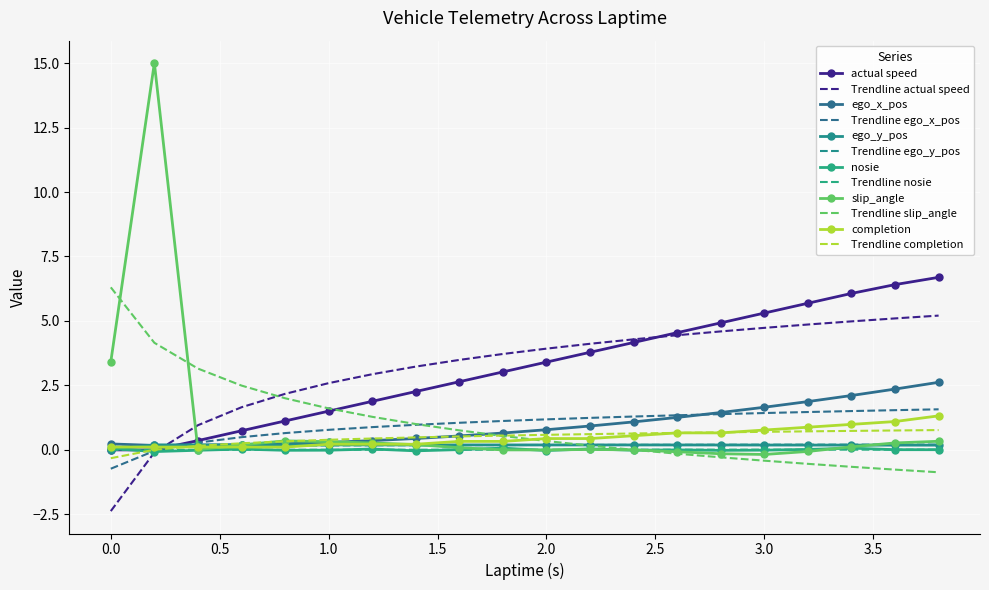

What is the difference between the maximum and second lowest values in the completion series?

1.2